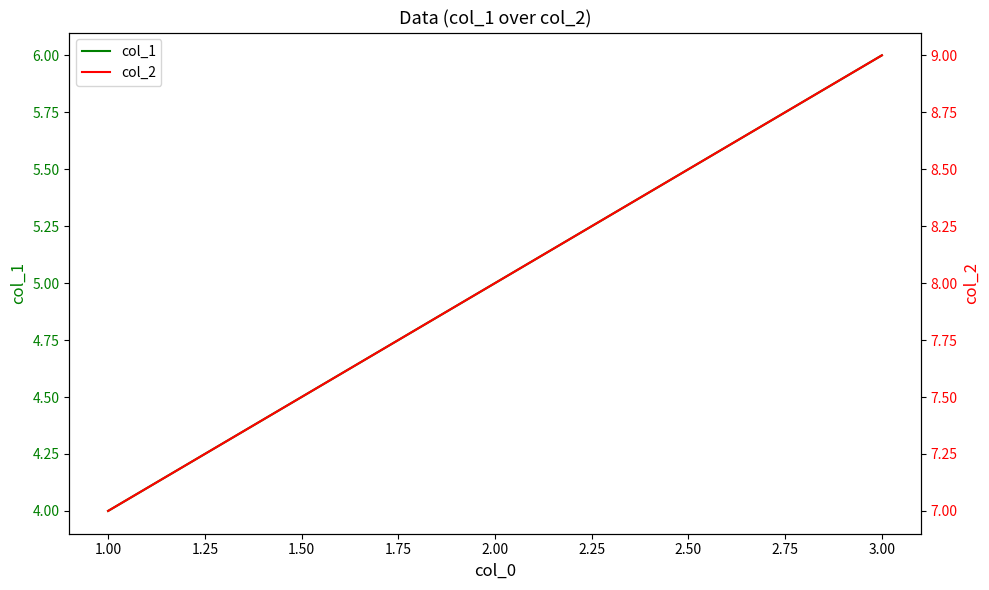

Rank the categories by col_1 value from lowest to highest.

1.00, 2.00, 3.00